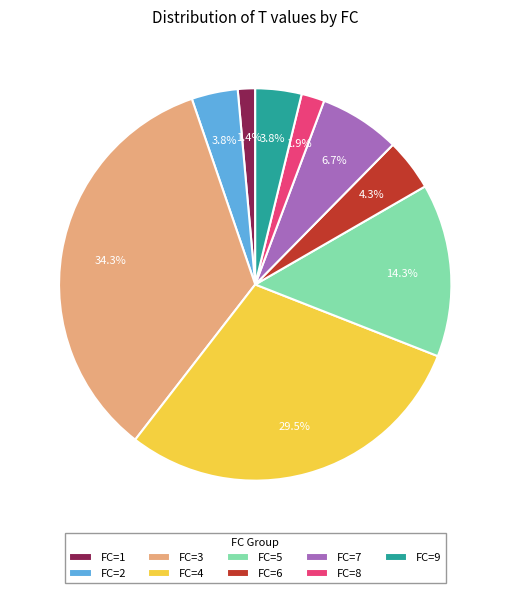

To the nearest percent, what is the average slice percentage?

11%